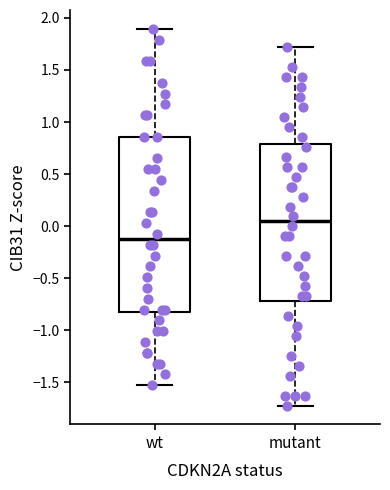

Where is the lower edge of the box for wt on the y-axis? The values are not printed on the chart, so give them approximately, as read against the axis.

-0.85